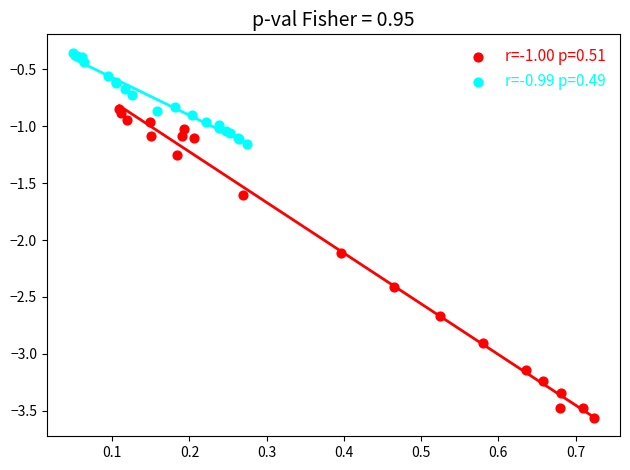

Which series reaches the minimum Y coordinate?

r=-1.00 p=0.51